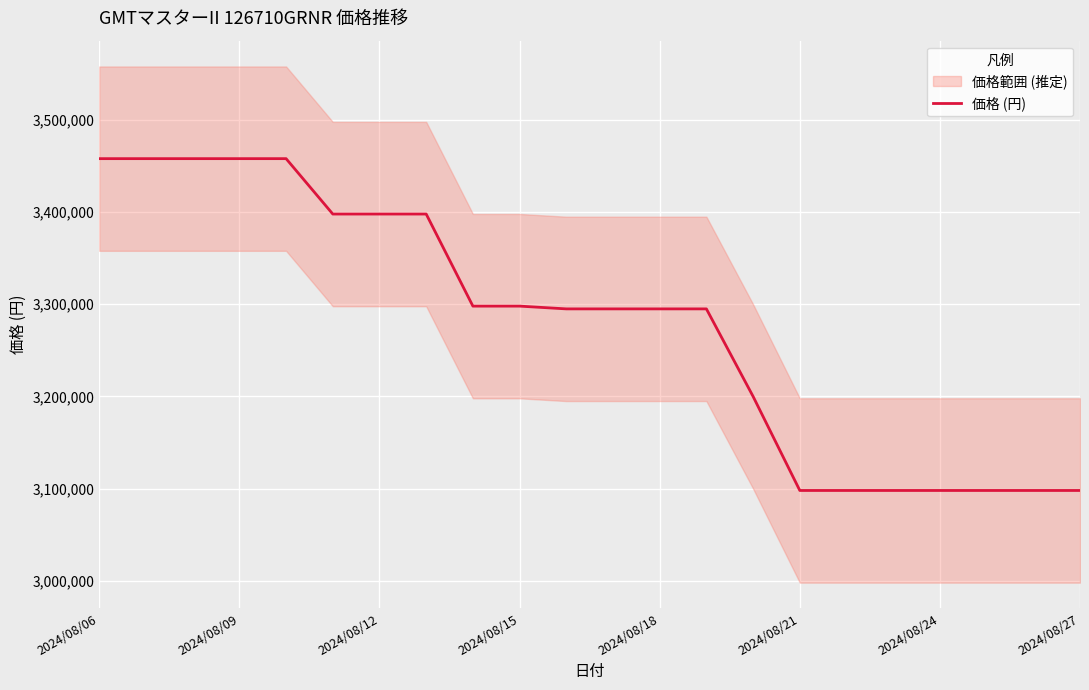

What is the lowest value of the 価格 (円) series?

3098000